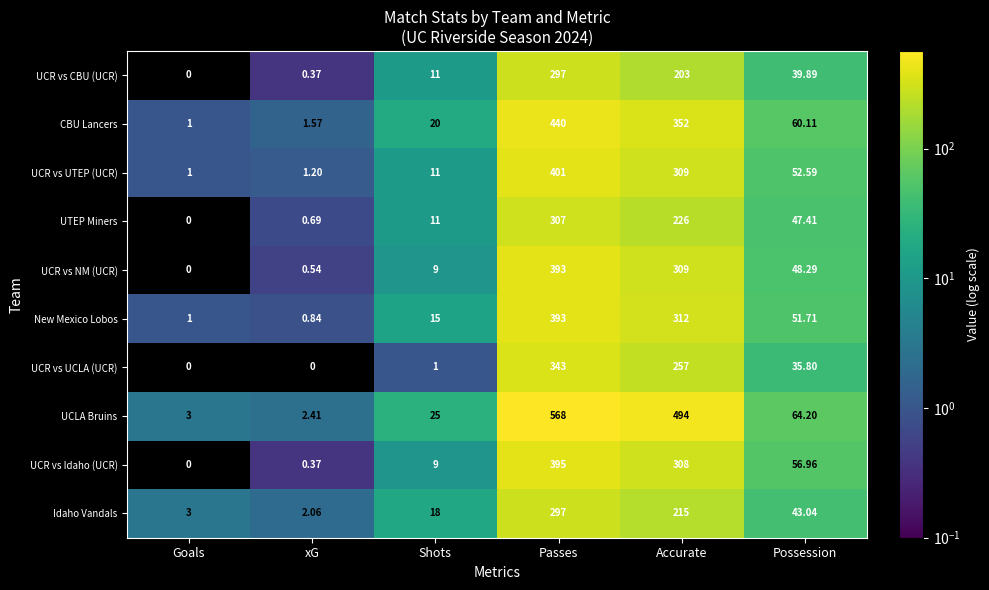

Where does the New Mexico Lobos series first go above 51?

Passes